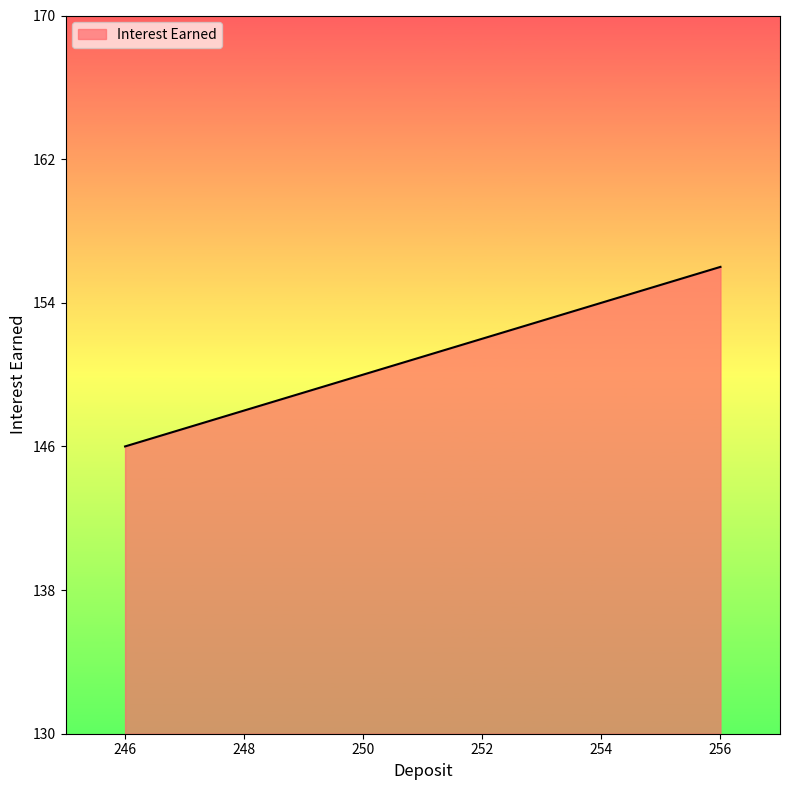

What is the difference between the second highest and second lowest values?

8